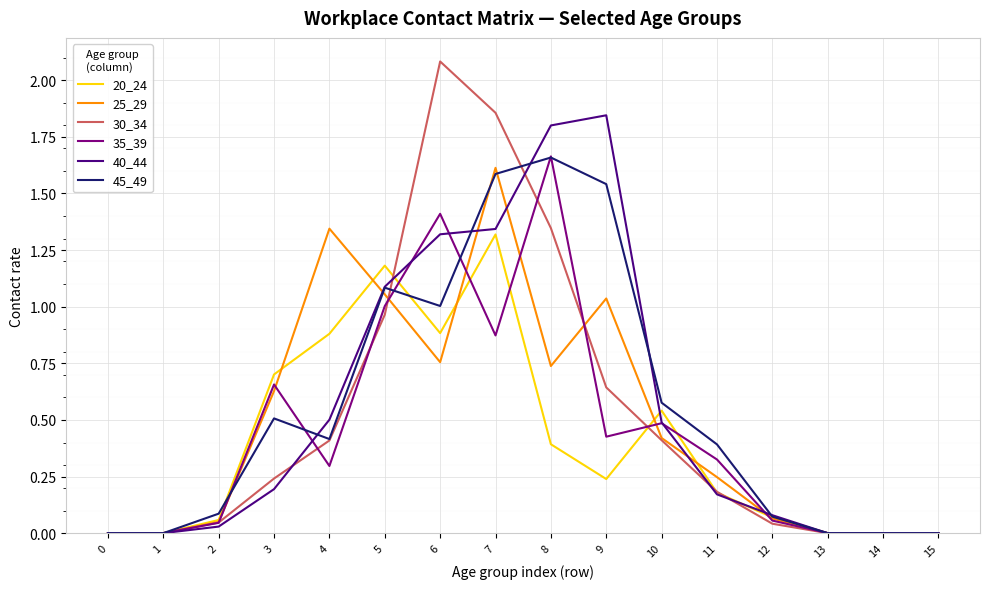

Is it true that 45_49 equals 0.1 at 2?

True